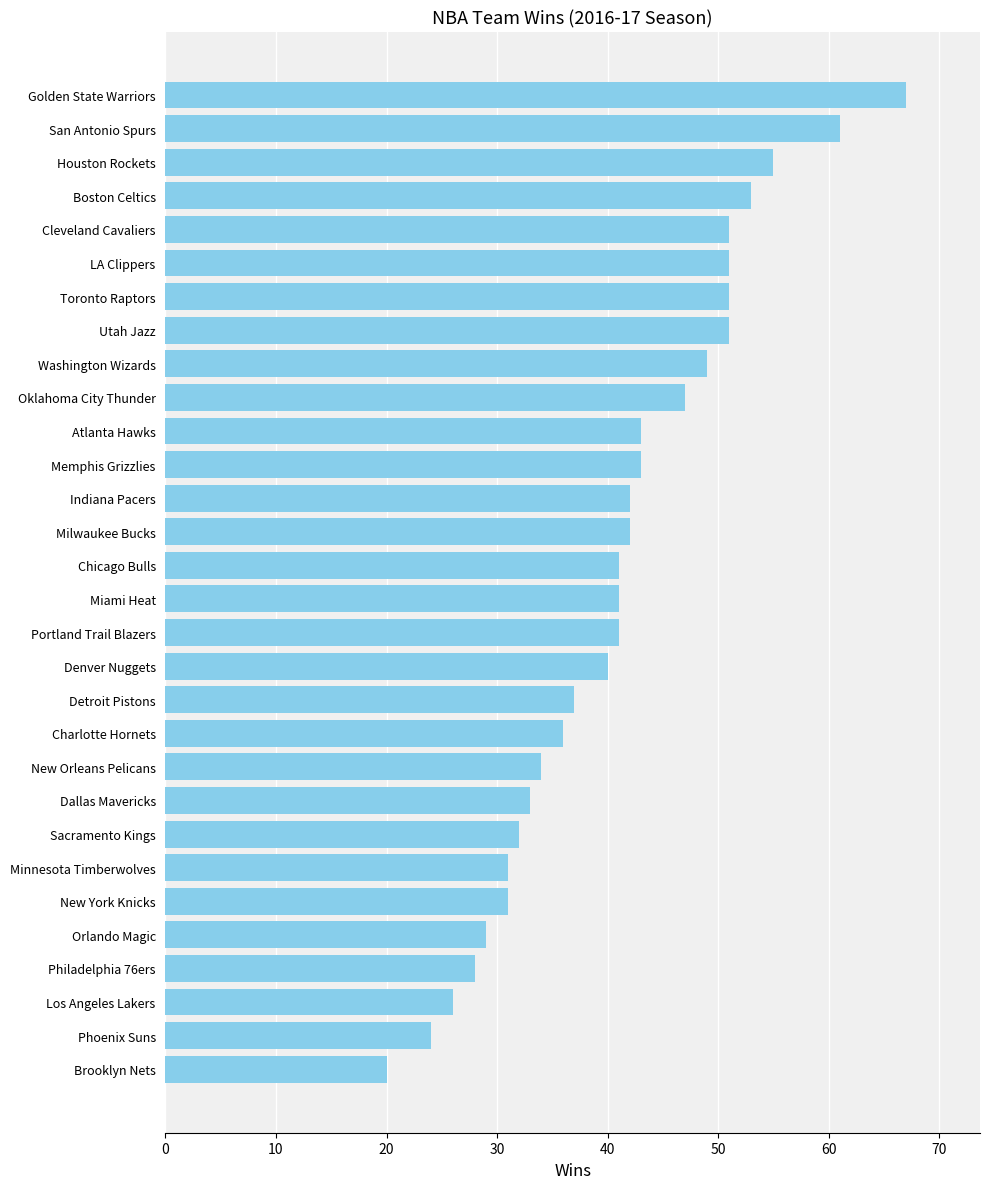

Are the bars grouped side by side (vs. stacked)?

No